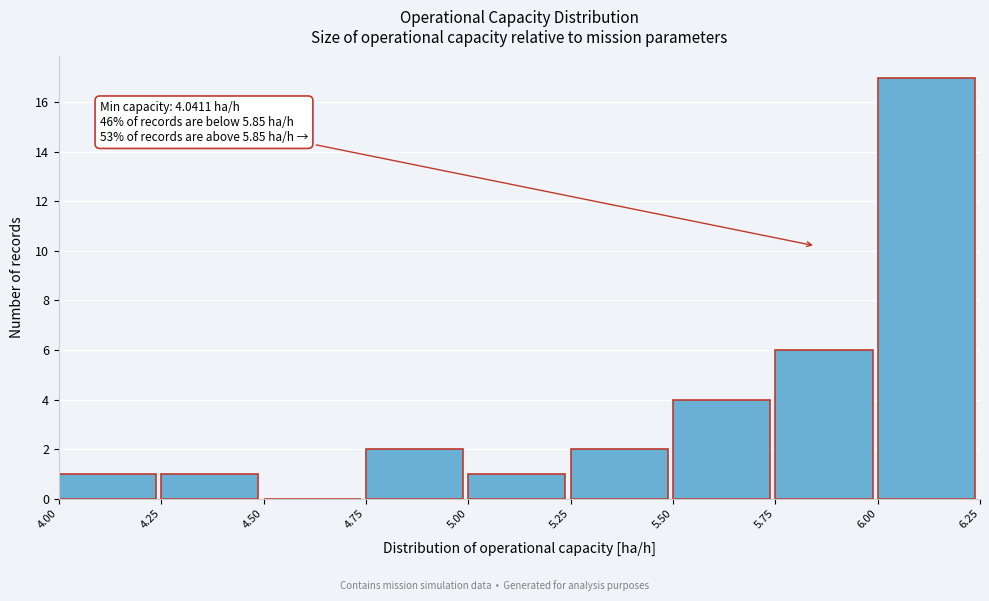

Over which range of the x-axis is the bar tallest?

6.00 to 6.25